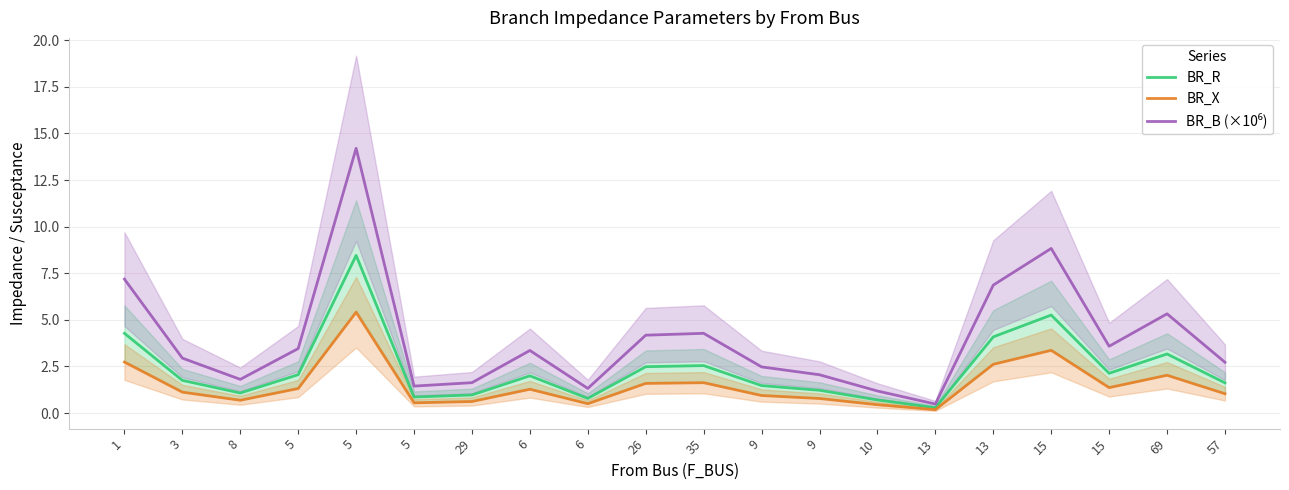

Which series has the widest spread of values?

BR_B (×10⁶)